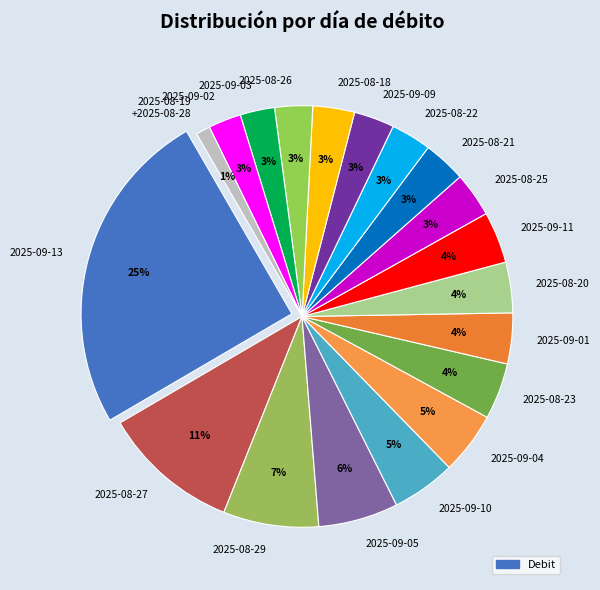

Is it true that 2025-08-23 is 10% of the pie?

False